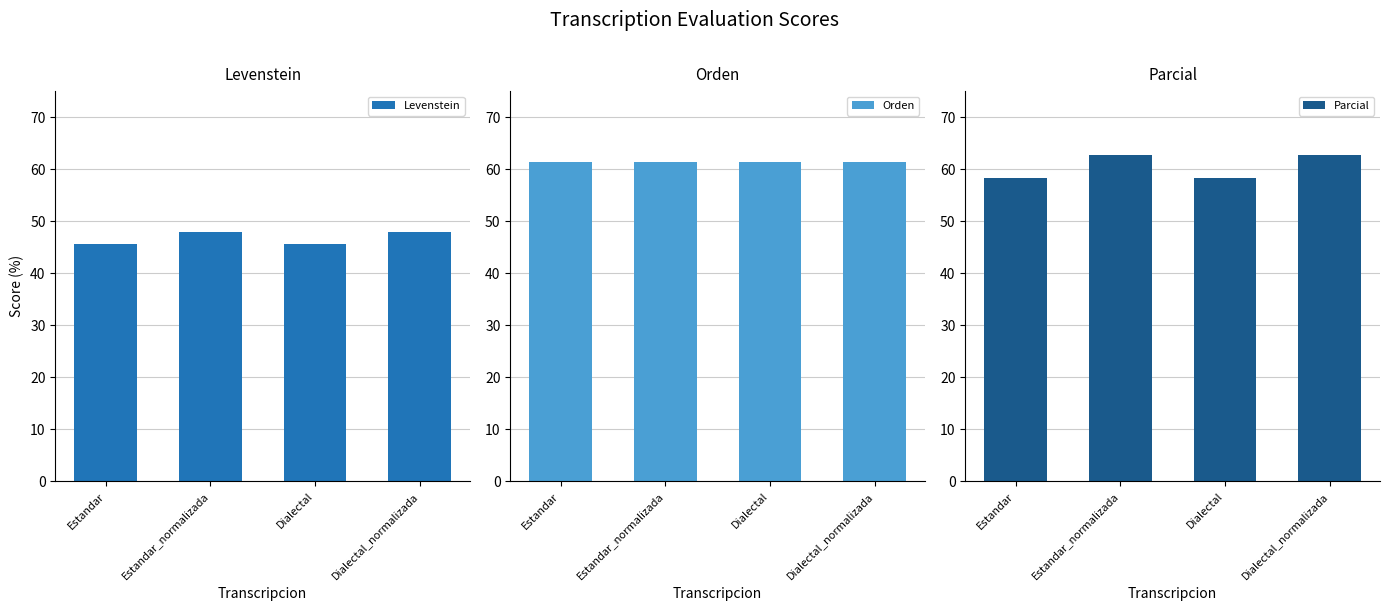

The value of Parcial at Dialectal_normalizada is 62.8. True or false?

True